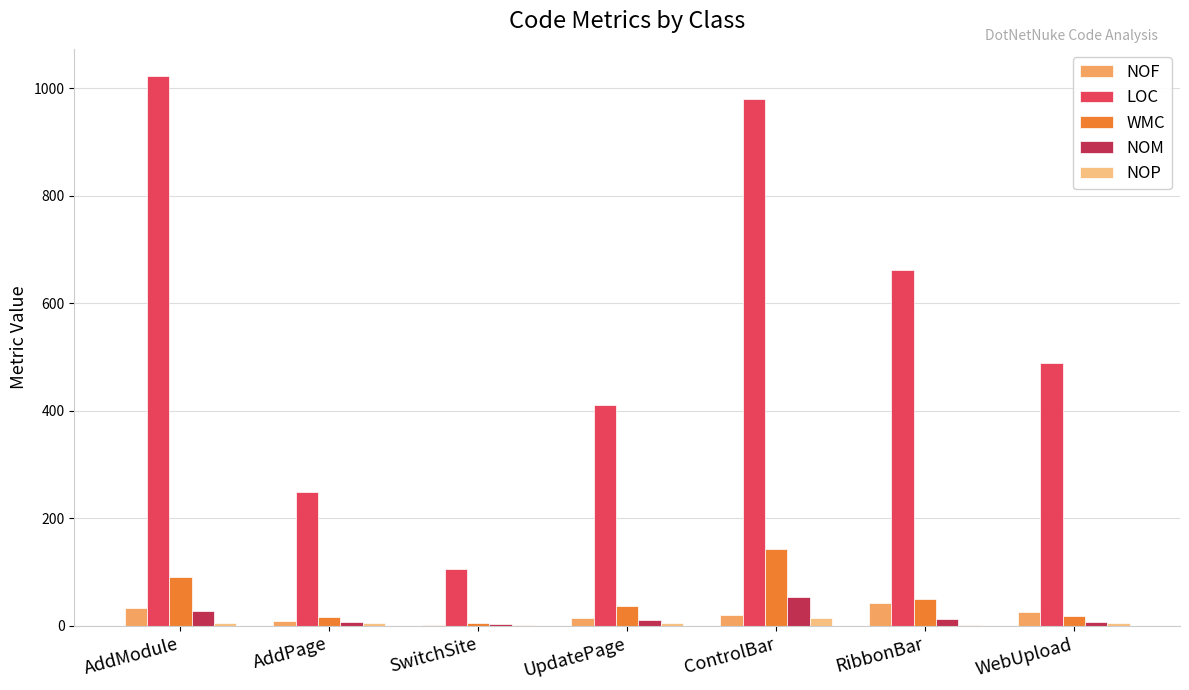

Count the number of data series in this chart.

5